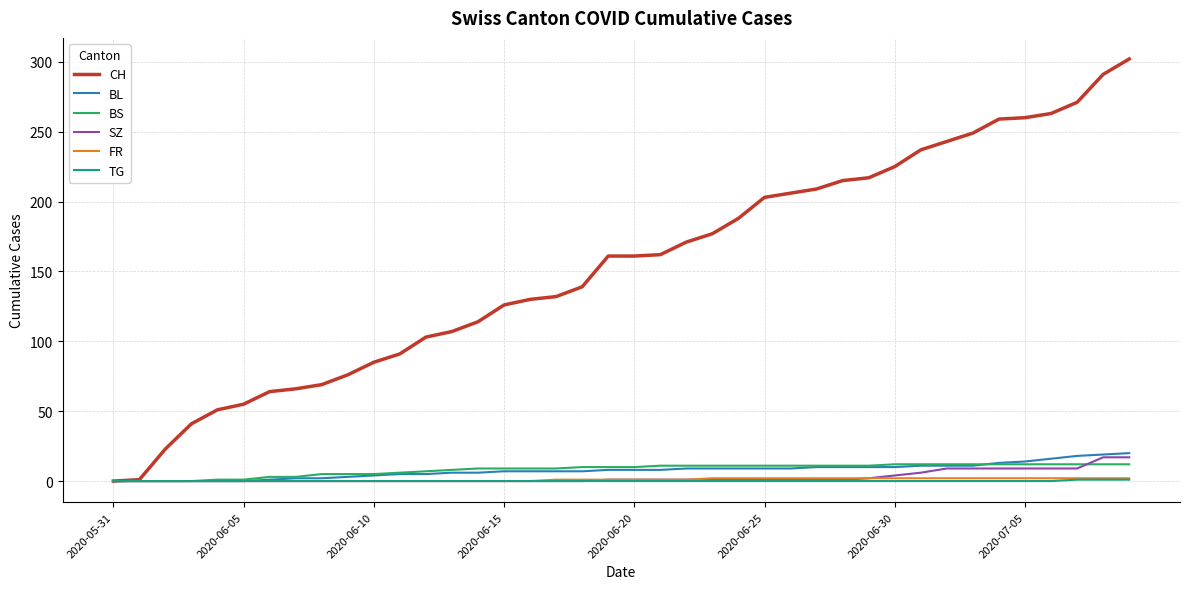

Which series has the largest total across all categories?

CH